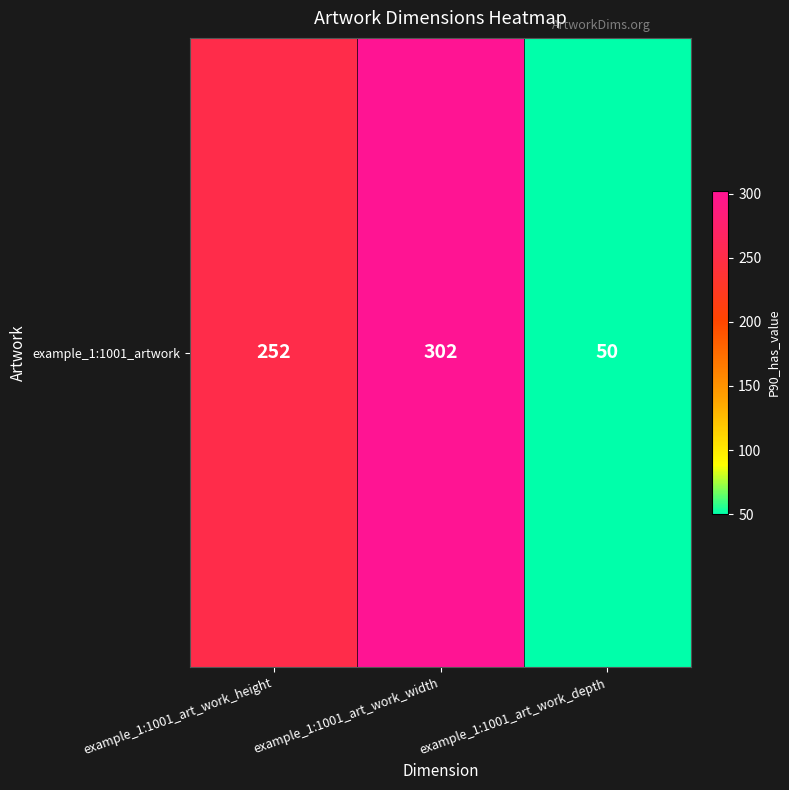

How many data points are above 252?

1